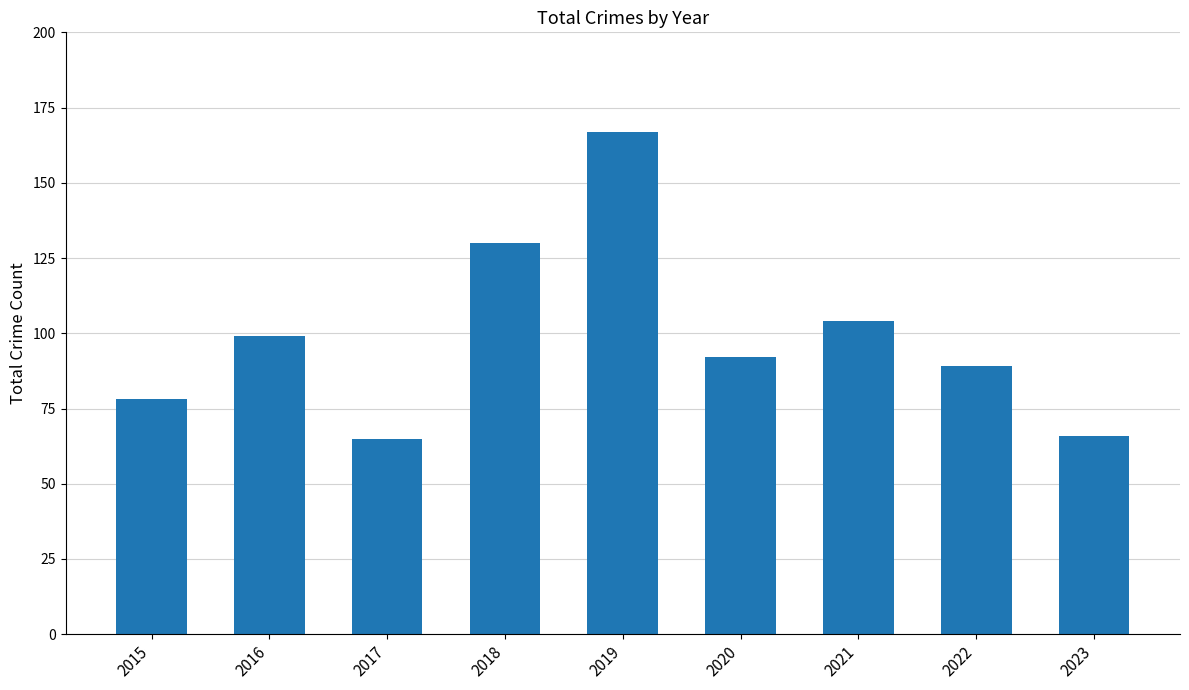

Reading right to left, transcribe all the data shown in this chart.

2023=66	2022=89	2021=104	2020=92	2019=167	2018=130	2017=65	2016=99	2015=78